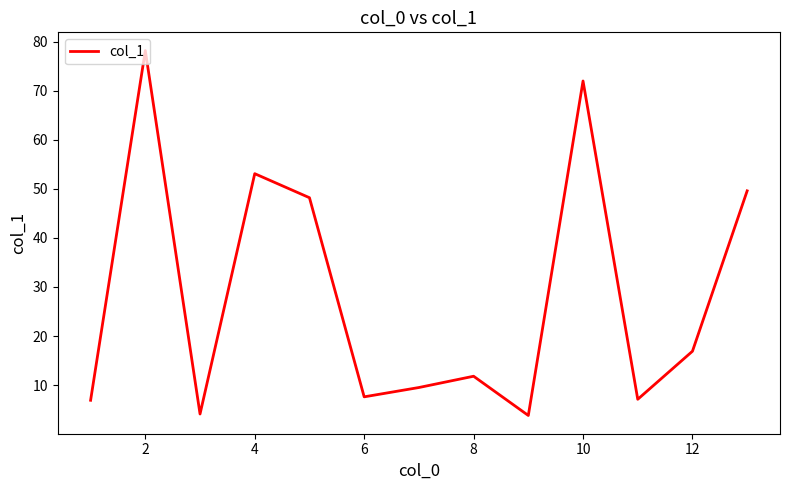

What is the greatest value displayed?

78.2